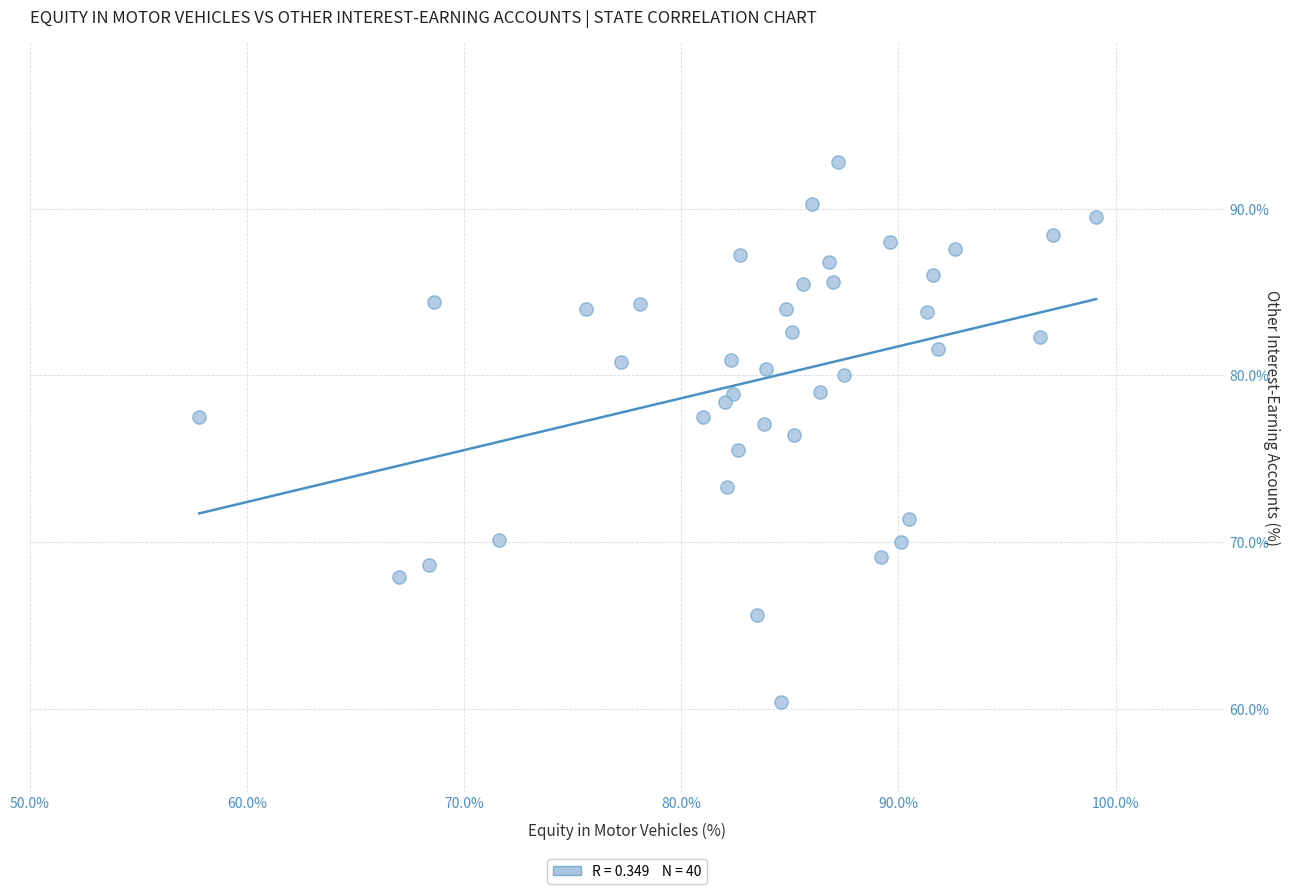

What is the range of Y values (max minus min)?

32.4